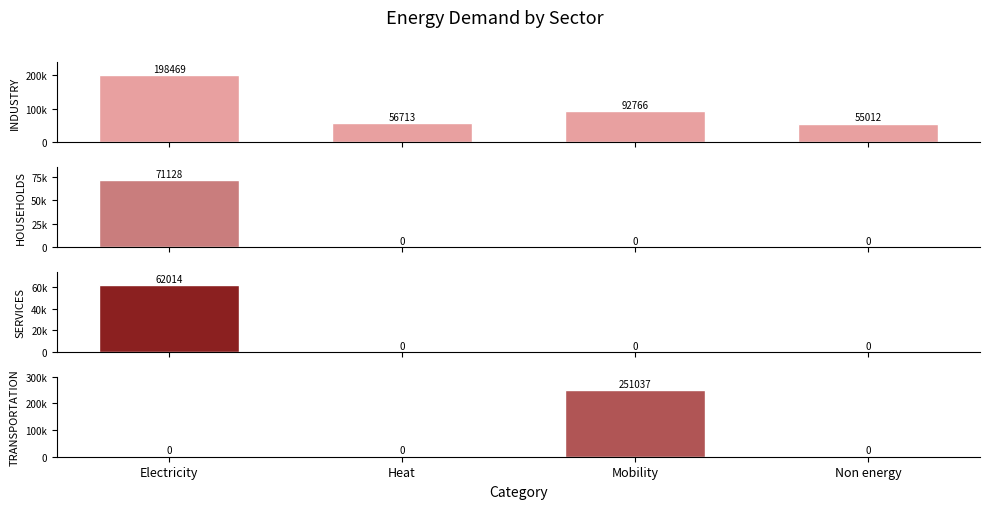

Which series has the largest total across all categories?

INDUSTRY